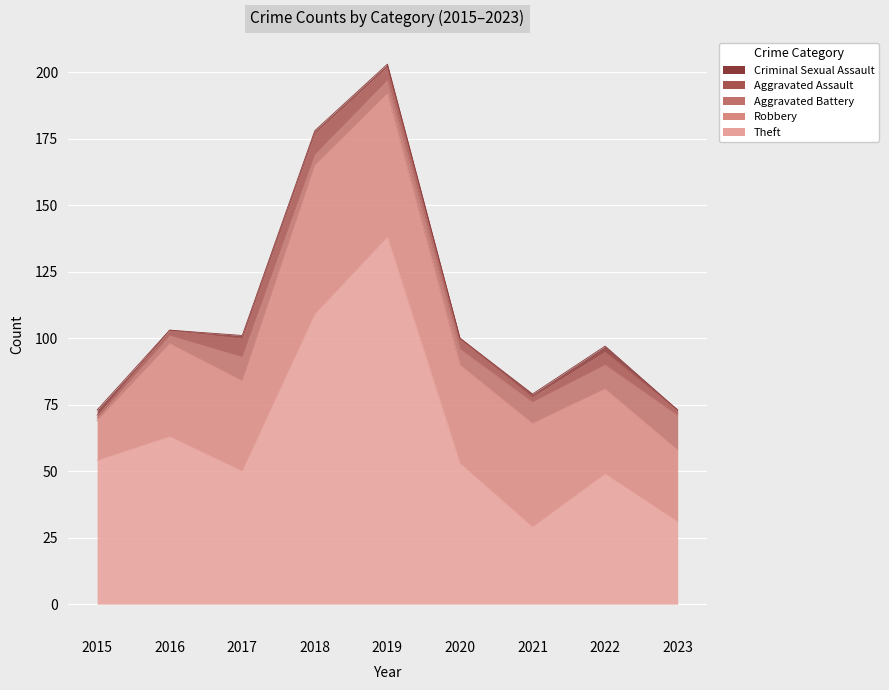

At which label is Criminal Sexual Assault closest to 1?

2017